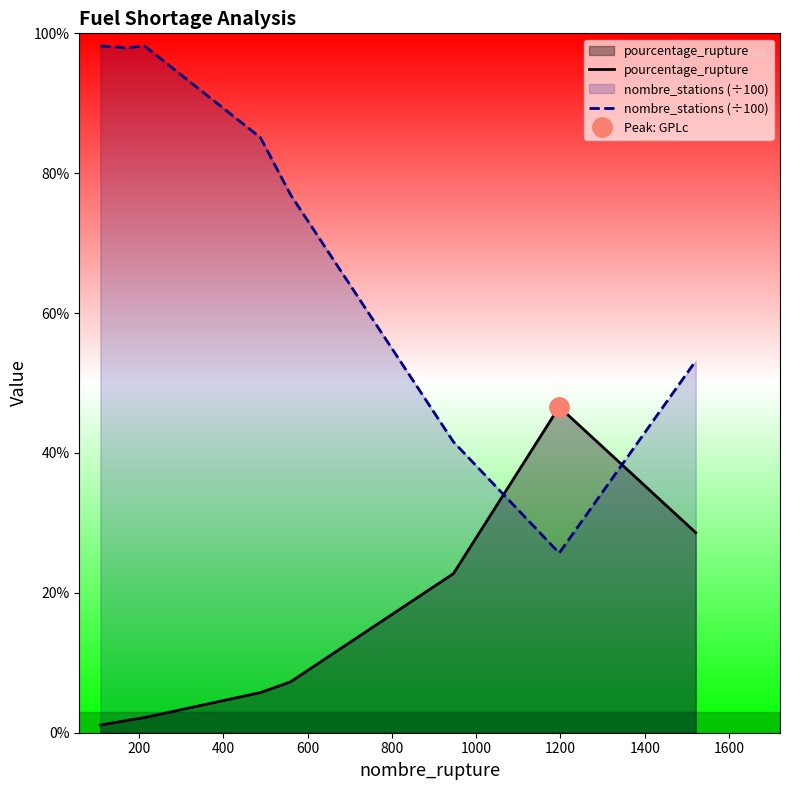

What is the value of the pourcentage_rupture point at the 1st from the left?

1.1